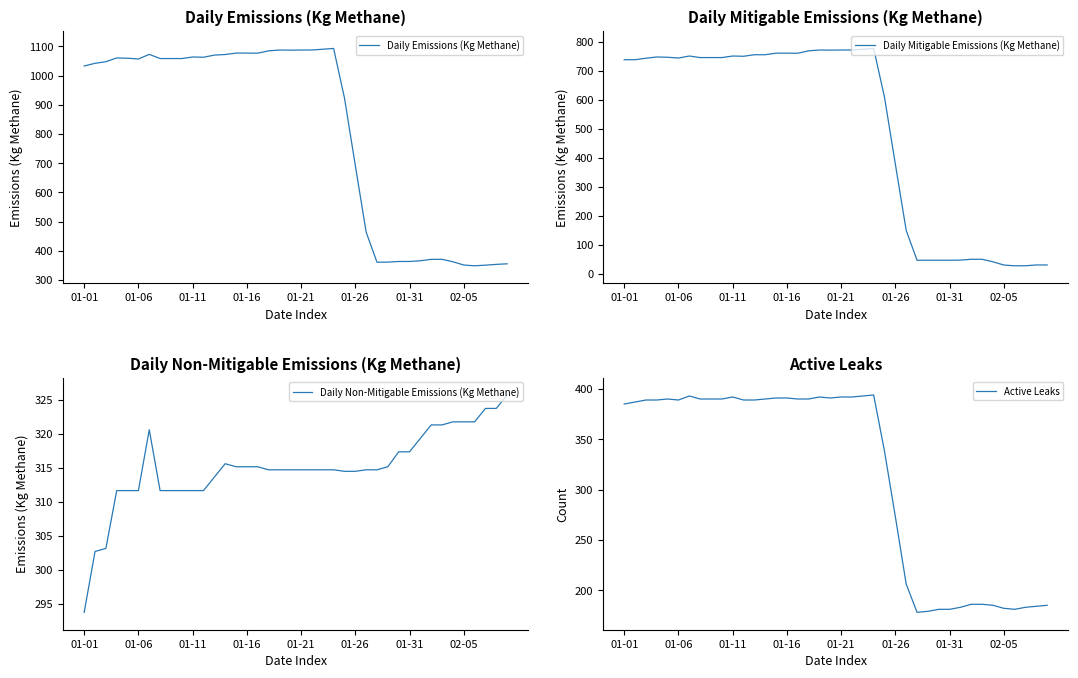

At which label does Daily Non-Mitigable Emissions (Kg Methane) reach its minimum?

01-01